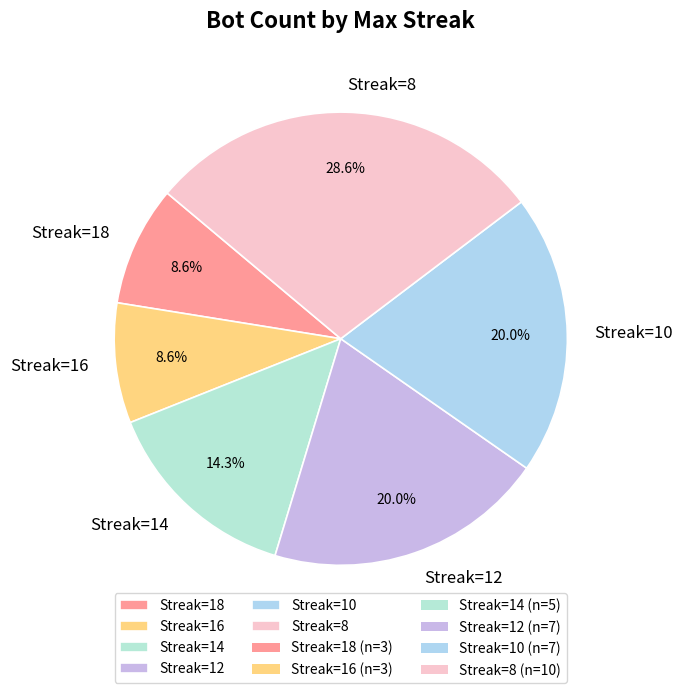

Count the number of slices in the pie.

6